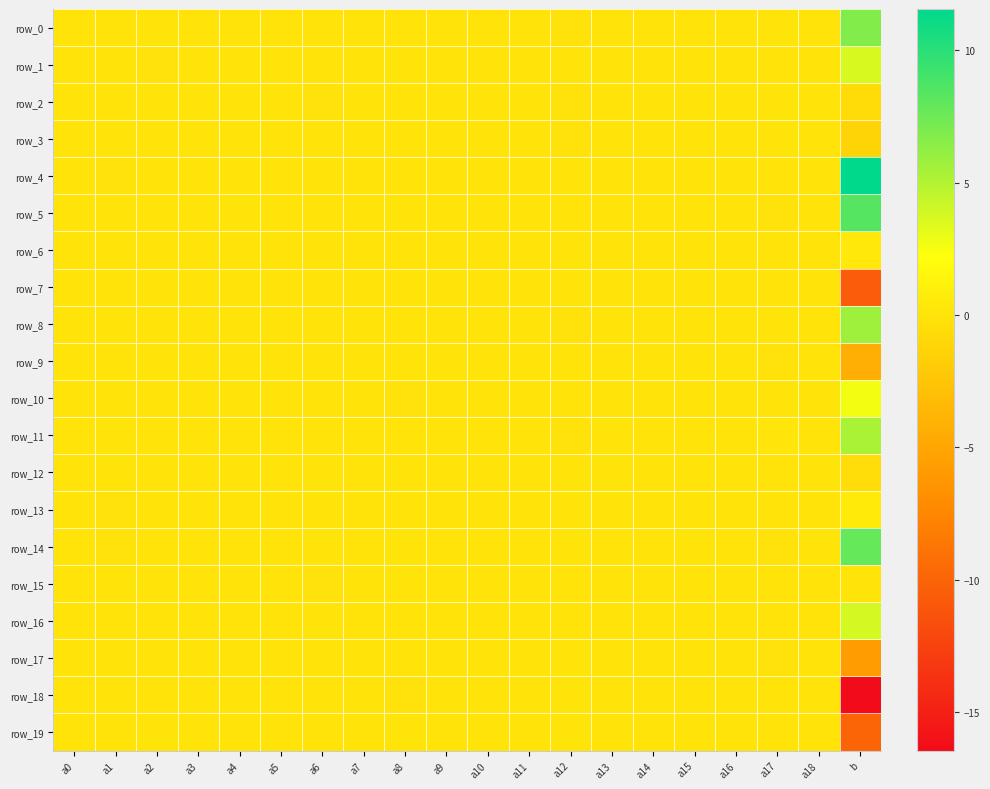

Reading right to left, list all the values displayed in this chart.

row_0: 6.8	-0.0	0.0	0.0	-0.0	-0.0	-0.0	-0.1	0.0	-0.0	0.0	0.0	0.0	-0.0	-0.0	-0.0	0.0	0.0	-0.0	-0.0
row_1: 3.7	0.0	-0.0	0.0	-0.0	0.0	0.0	0.0	-0.0	-0.0	-0.0	0.0	-0.0	-0.0	0.0	0.0	-0.0	-0.1	-0.0	0.0
row_2: -0.6	-0.0	0.1	-0.0	0.0	0.0	-0.0	-0.1	-0.0	-0.0	-0.0	-0.0	0.0	-0.0	-0.0	-0.0	0.0	0.0	-0.0	-0.0
row_3: -1.3	0.0	0.0	-0.0	-0.0	0.0	0.0	-0.1	-0.0	-0.0	-0.0	-0.0	0.0	-0.0	0.0	0.0	0.0	-0.0	0.1	-0.0
row_4: 11.6	0.0	-0.0	0.0	0.0	-0.0	-0.0	0.0	0.0	0.0	-0.0	-0.0	-0.0	0.0	0.0	0.1	-0.0	-0.0	-0.1	0.0
row_5: 8.4	0.0	-0.0	0.0	0.0	0.0	-0.0	-0.0	0.0	0.0	-0.0	0.0	-0.0	0.0	0.0	0.0	0.0	0.0	-0.0	0.0
row_6: 0.4	-0.0	-0.0	0.0	-0.0	-0.0	-0.0	0.0	0.0	0.0	-0.0	-0.0	0.0	0.0	-0.0	-0.0	0.0	-0.0	-0.0	-0.0
row_7: -10.6	-0.0	-0.0	-0.0	0.0	0.0	0.0	0.1	0.0	-0.0	0.0	-0.0	-0.0	-0.0	-0.0	0.0	-0.0	0.0	-0.0	-0.0
row_8: 5.8	0.0	0.1	0.0	-0.0	0.0	0.0	-0.1	-0.0	0.0	-0.0	-0.0	-0.0	0.0	0.0	0.0	0.0	-0.0	0.1	-0.0
row_9: -4.4	-0.0	-0.1	-0.0	0.0	0.0	-0.0	-0.0	0.0	-0.0	0.0	-0.0	0.0	-0.0	-0.0	-0.0	0.0	0.1	-0.0	-0.0
row_10: 2.6	0.0	0.1	-0.0	0.0	-0.0	-0.0	-0.0	-0.0	0.0	-0.0	-0.1	0.0	0.0	0.0	0.0	-0.0	-0.0	0.0	-0.0
row_11: 5.3	0.0	0.1	-0.0	-0.0	0.0	0.0	-0.0	-0.0	0.0	0.0	-0.0	0.0	-0.0	-0.0	0.0	0.0	-0.0	0.0	-0.0
row_12: -0.5	0.0	0.0	0.0	-0.0	-0.0	0.0	0.0	-0.0	-0.0	-0.0	0.1	-0.0	0.0	0.0	0.0	0.0	-0.0	0.1	0.0
row_13: 0.5	0.0	0.0	-0.0	0.0	-0.0	0.0	0.0	-0.0	0.0	0.0	0.0	0.0	0.0	0.0	0.0	-0.0	-0.0	-0.0	0.0
row_14: 7.8	0.0	-0.1	-0.0	0.0	-0.0	-0.0	0.0	-0.0	0.0	-0.0	0.0	-0.0	0.1	0.0	0.0	-0.0	-0.0	-0.0	0.0
row_15: 0.0	-0.0	-0.0	0.0	-0.0	0.0	-0.0	-0.0	0.0	-0.0	-0.0	0.0	-0.0	-0.0	-0.0	0.0	-0.0	0.0	0.0	0.0
row_16: 3.8	-0.0	-0.0	0.0	0.0	0.0	-0.0	-0.0	0.0	0.0	0.0	0.0	-0.0	0.0	-0.0	-0.0	-0.0	0.0	-0.0	0.0
row_17: -5.8	-0.0	-0.1	-0.0	0.0	-0.0	-0.0	0.1	0.0	-0.0	0.0	-0.0	0.0	-0.0	-0.0	-0.0	0.0	0.0	-0.0	0.0
row_18: -16.5	-0.0	-0.0	0.0	0.0	0.0	0.0	0.1	0.0	-0.0	-0.0	-0.0	0.0	-0.0	-0.0	-0.0	-0.0	0.0	0.0	-0.0
row_19: -10.0	-0.0	-0.0	-0.0	-0.0	-0.0	-0.0	0.1	-0.0	-0.0	0.0	0.1	0.0	0.0	-0.0	-0.0	0.0	0.1	0.0	-0.0